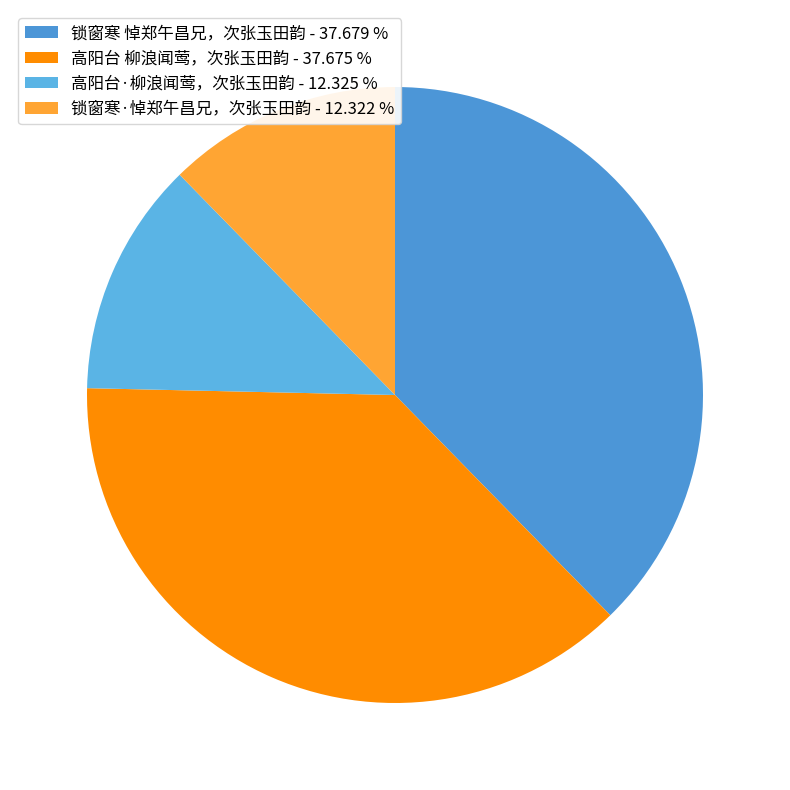

How many slices are in this pie chart?

4